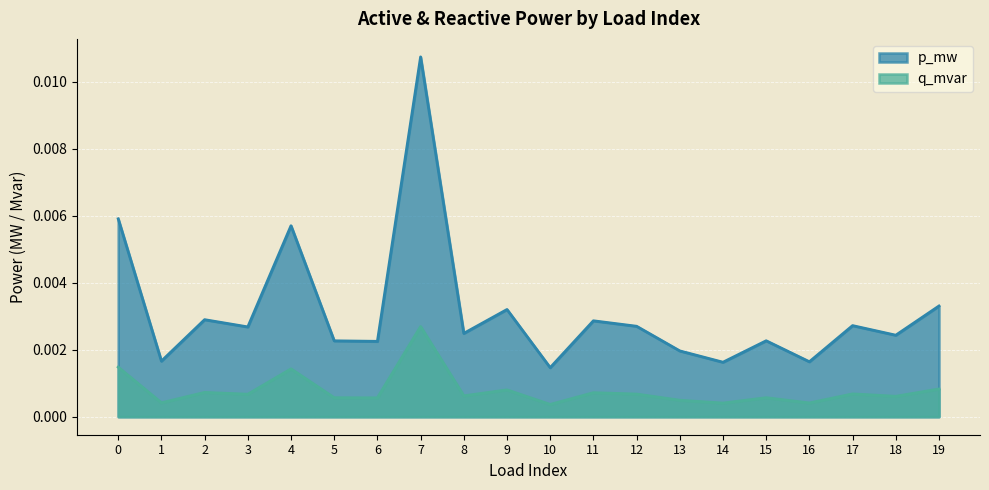

Which series has the widest spread of values?

p_mw